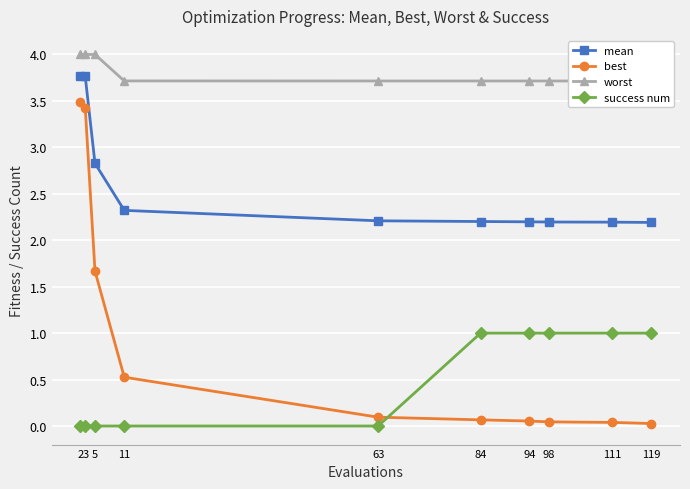

At which label is best closest to 1?

11